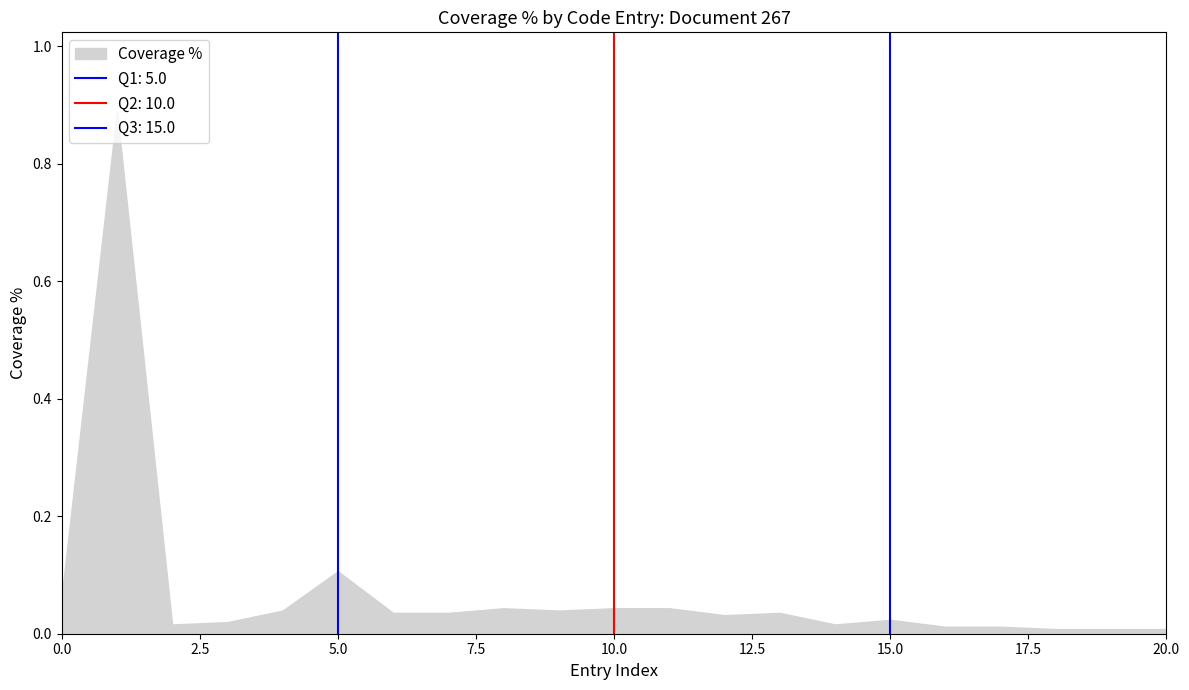

True or false: there are more than 2 points higher than both neighbors.

True